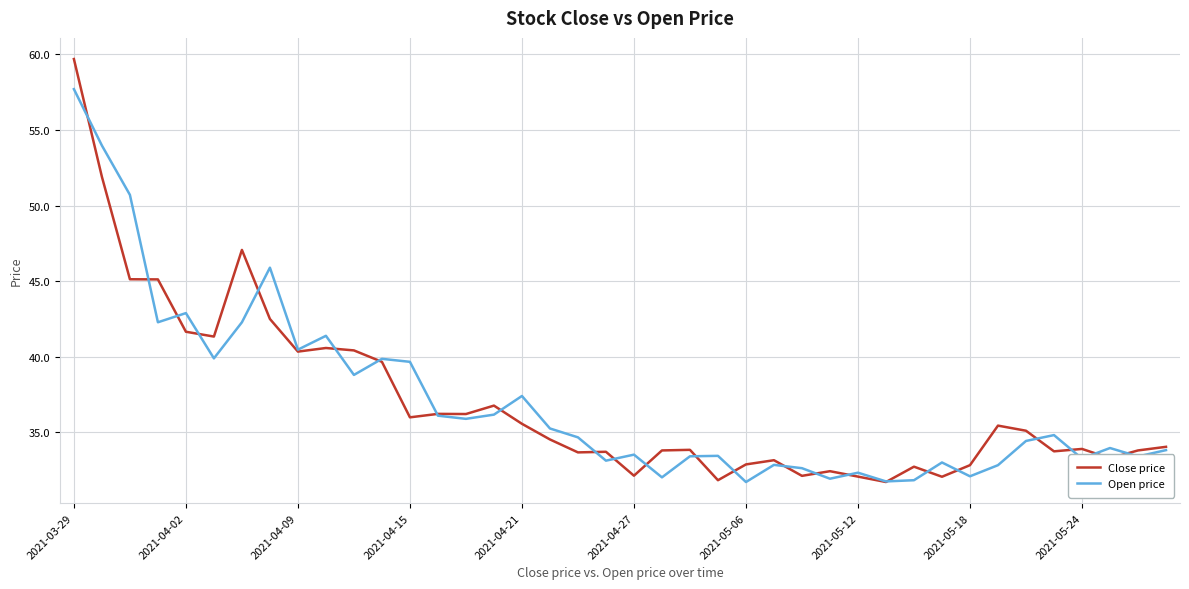

Which series has the widest spread of values?

Close price